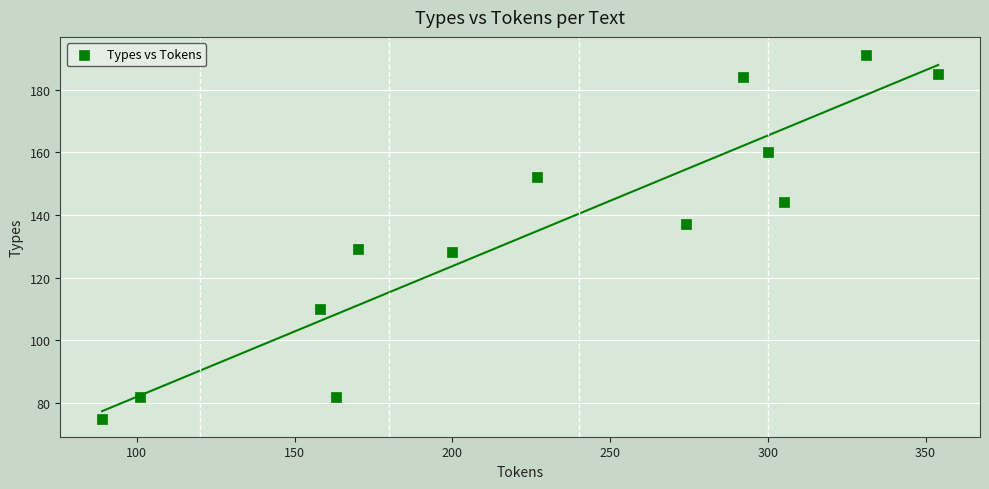

What is the range of X values (max minus min)?

265